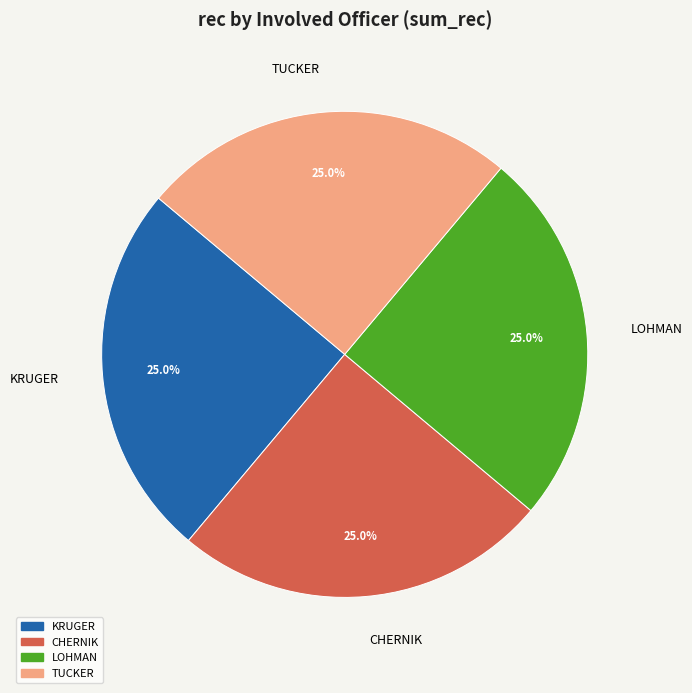

To the nearest percent, what is the difference between the largest and smallest slice percentages?

0%